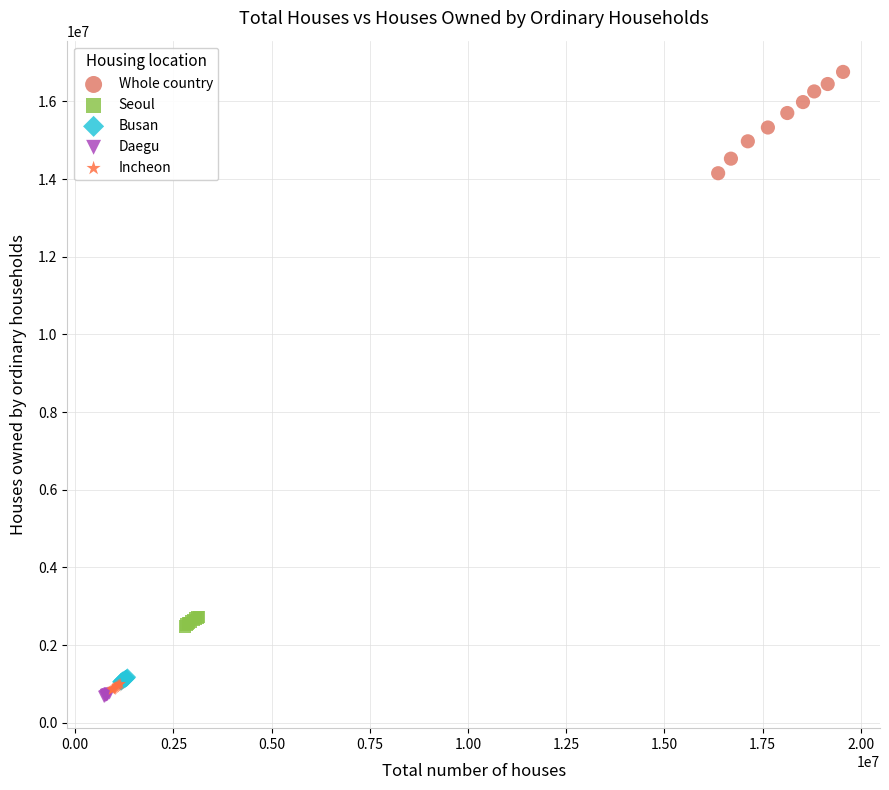

Which series contains the highest Y value?

Whole country